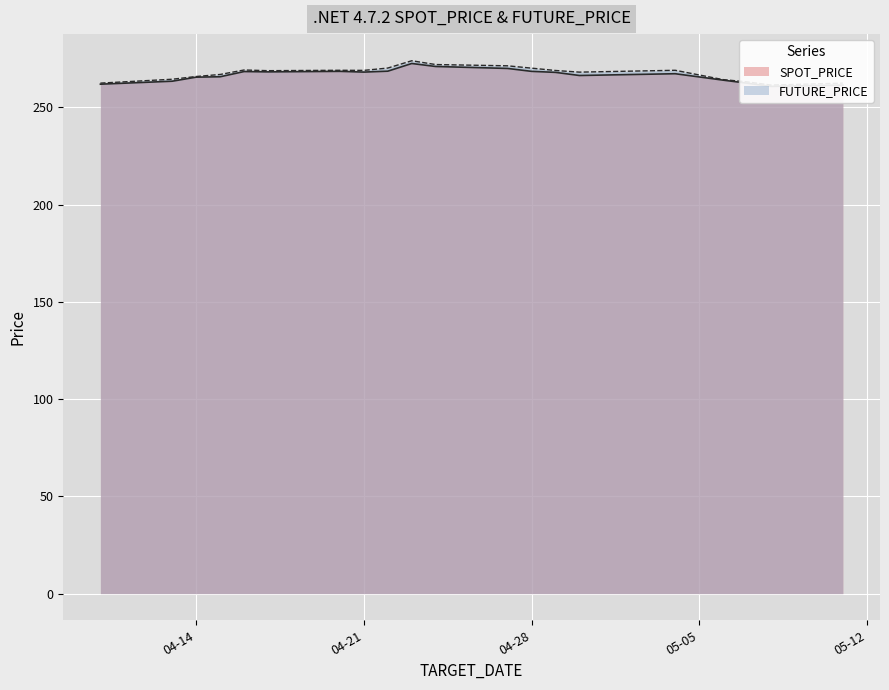

True or false: SPOT_PRICE and FUTURE_PRICE cross at least once.

False